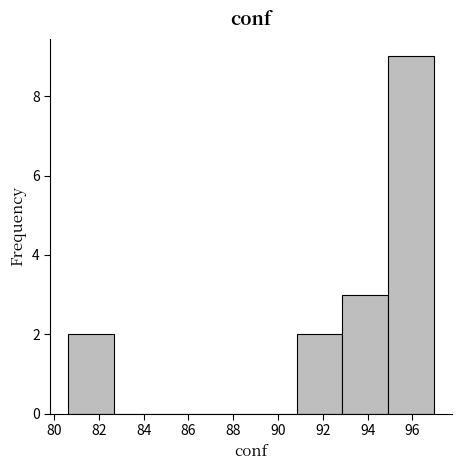

Reading left to right, transcribe this chart: for each bar, give the range it covers on the x-axis and its height. Neither the bar edges nor the heights are printed on the chart, so give them approximately, as read against the axes.

80.6 to 82.6: 2
82.6 to 84.8: 0
84.8 to 86.8: 0
86.8 to 88.8: 0
88.8 to 90.8: 0
90.8 to 92.8: 2
92.8 to 95.0: 3
95.0 to 97.0: 9